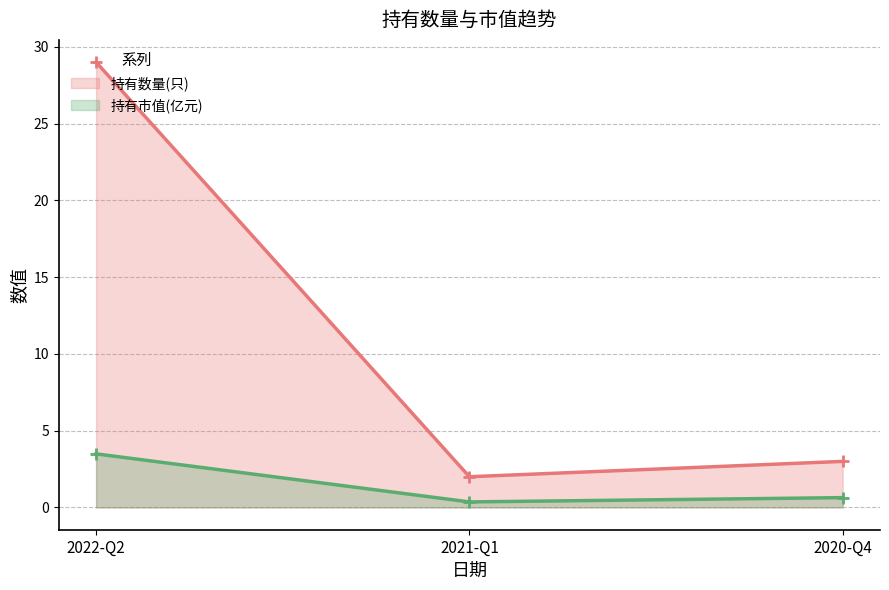

How many values in the 持有数量(只) series are below 3?

1